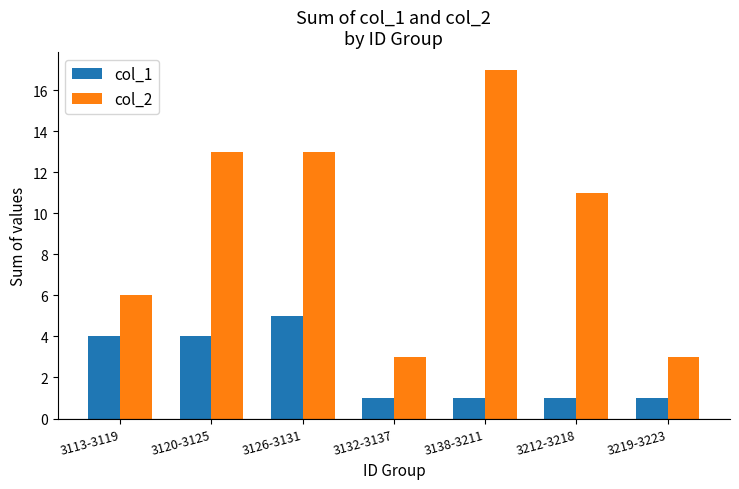

Where does the col_2 series first go above 11?

3120-3125